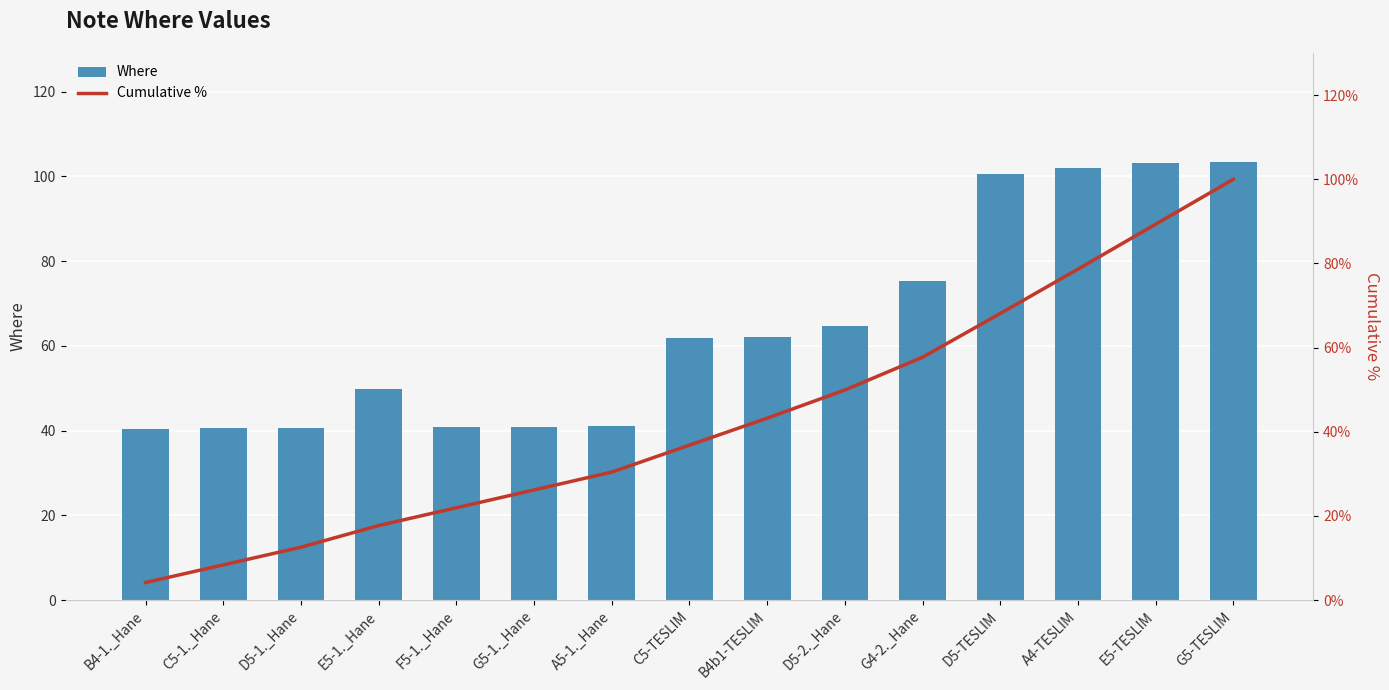

Where is Where nearest to the value 71?

G4-2._Hane